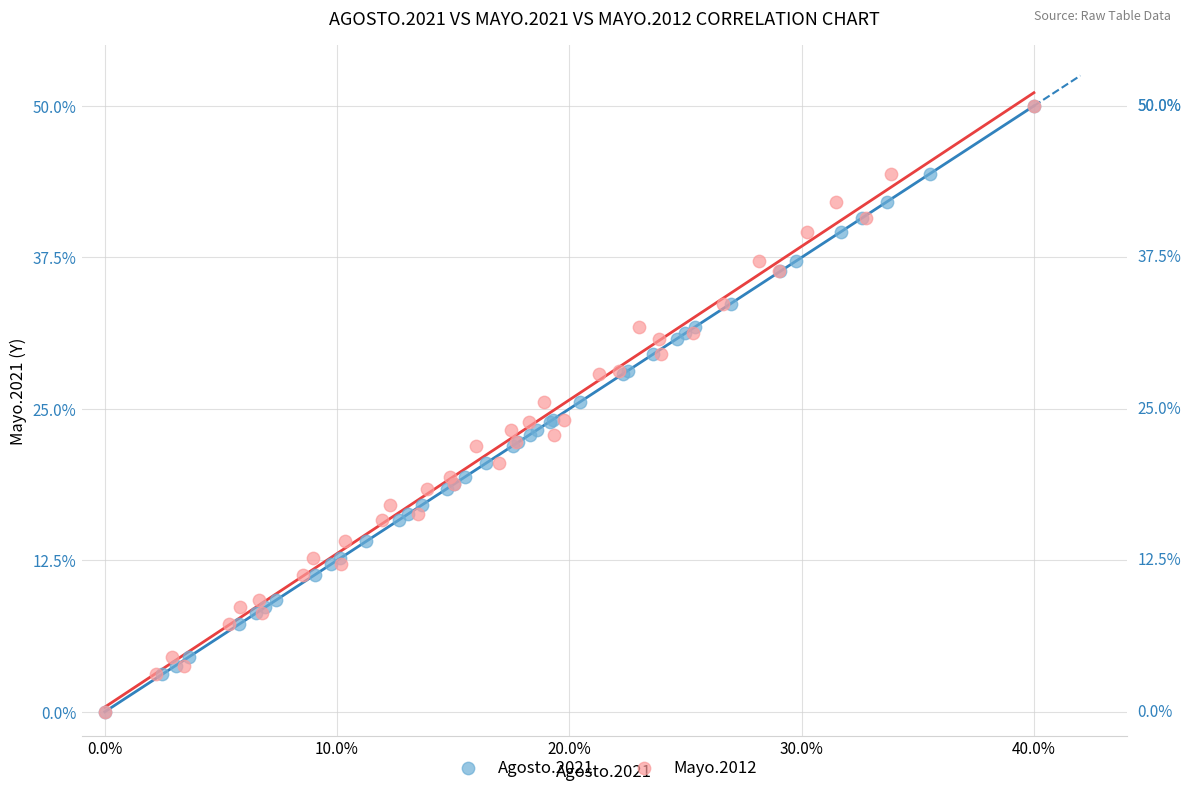

What are all the series names shown in the legend?

Agosto.2021, Mayo.2012